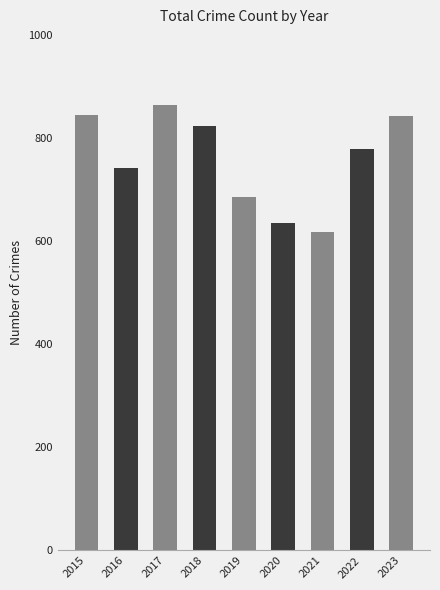

What is the average value?

759